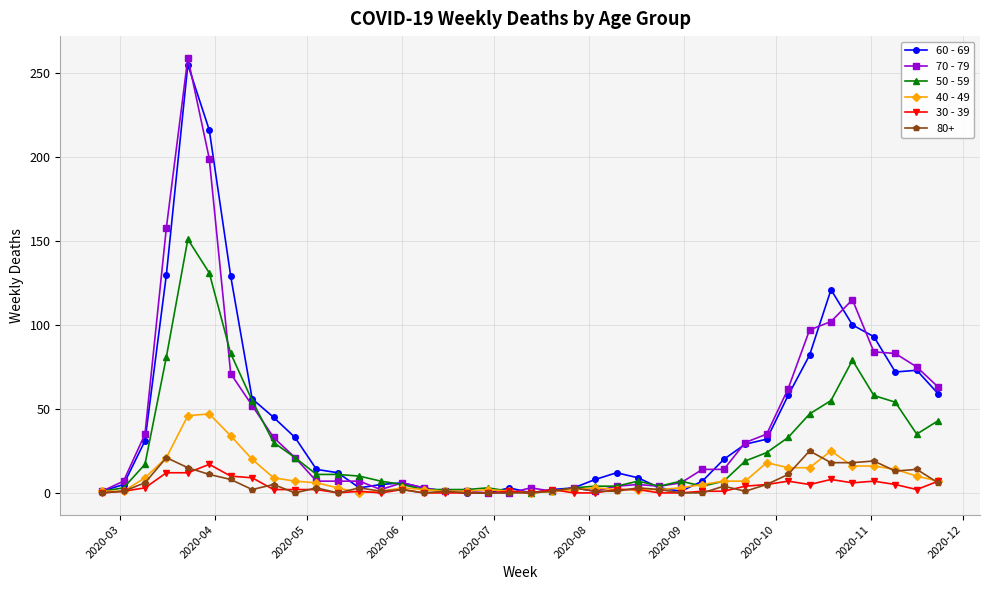

Which series has the widest spread of values?

70 - 79